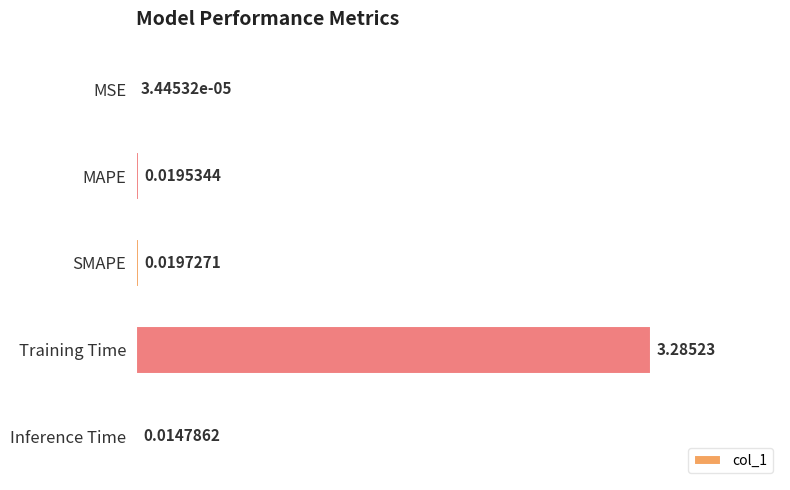

What is the sum of all values?

3.3